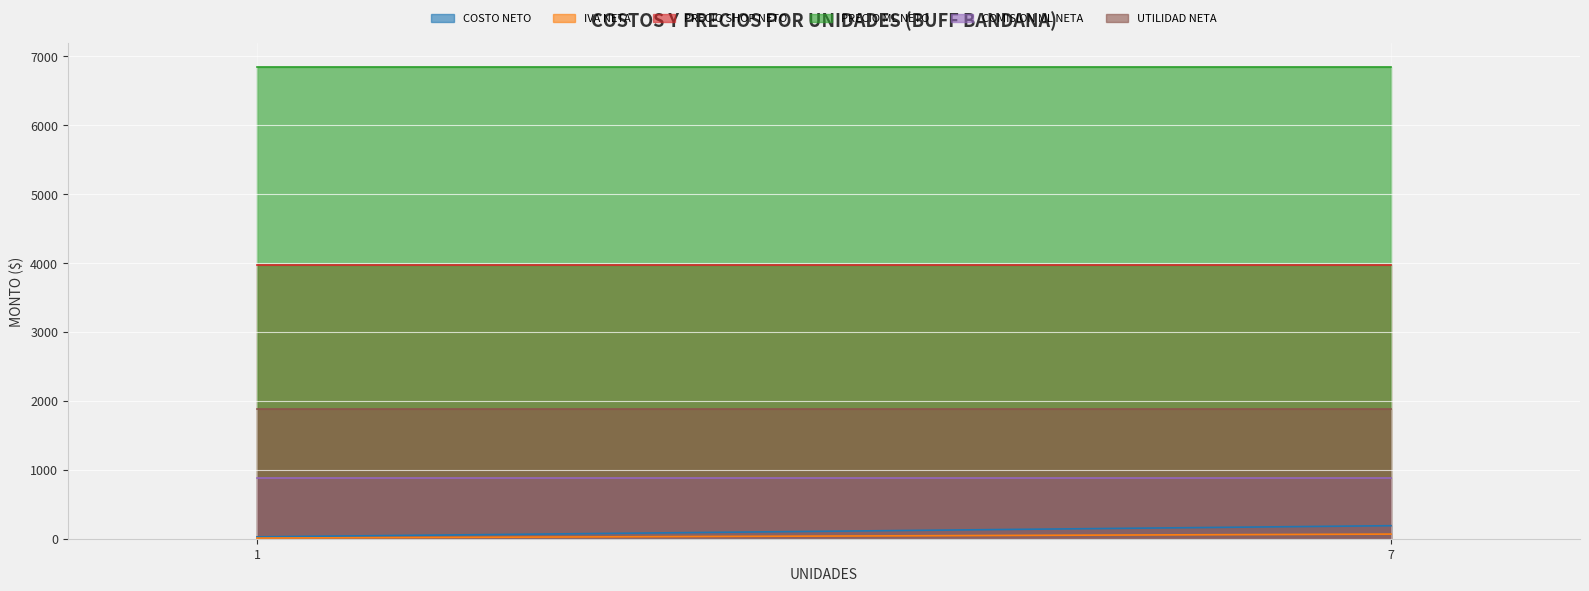

Reading left to right, transcribe all the data shown in this chart.

COSTO NETO: 27.0	189.0
IVA NETA: 9.6	67.2
PRECIO SHOP NETO: 3967.2	3967.2
PRECIO ML NETO: 6842.3	6842.3
COMISION ML NETA: 880.1	880.1
UTILIDAD NETA: 1881.0	1881.0